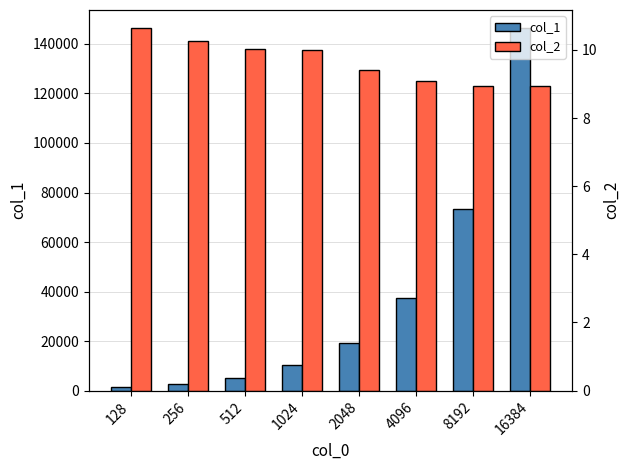

At which label is col_1 closest to 73873?

8192